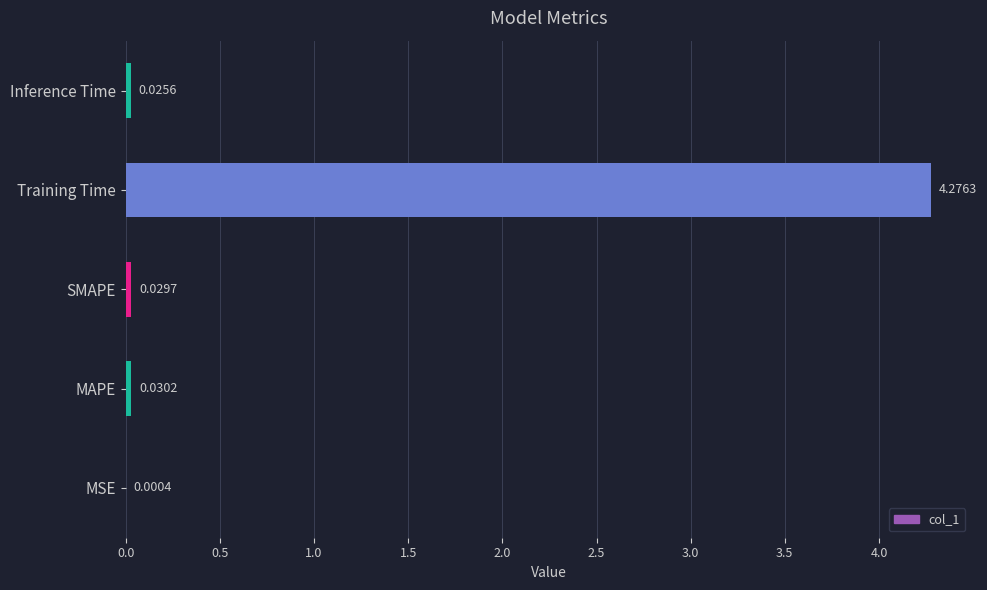

Are the bars horizontal?

Yes